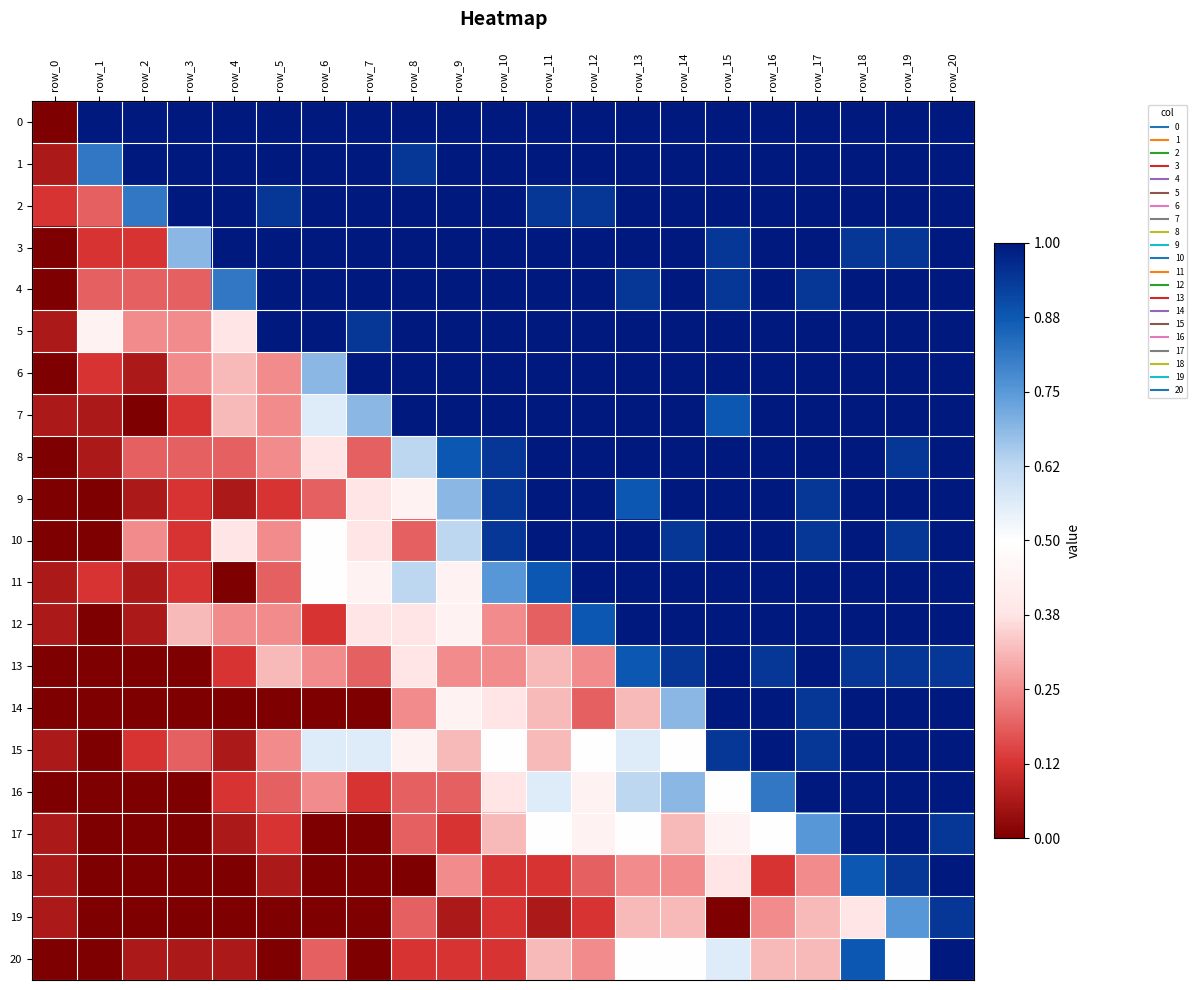

Count the number of categories in the chart.

21